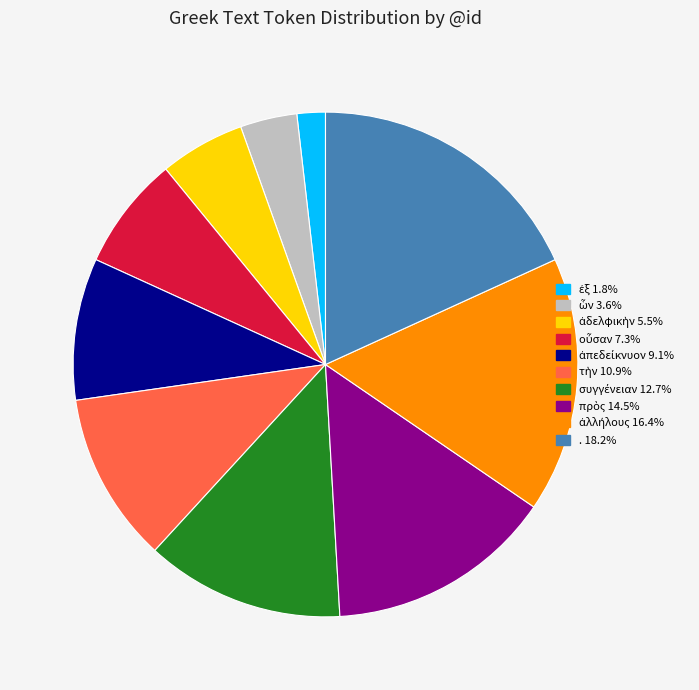

Is there a majority slice in this chart?

No